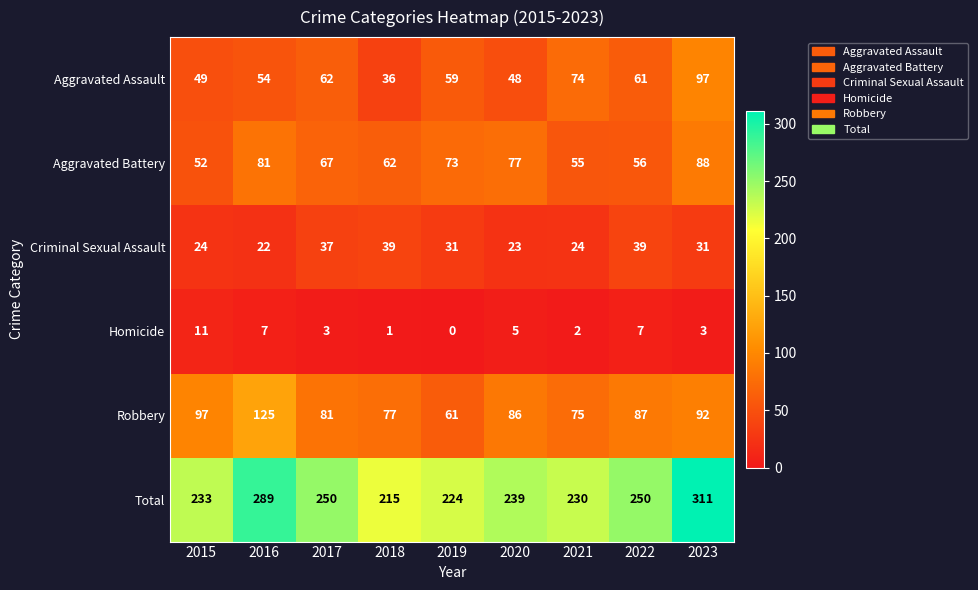

What is the difference between the second highest and second lowest values in the Homicide series?

6